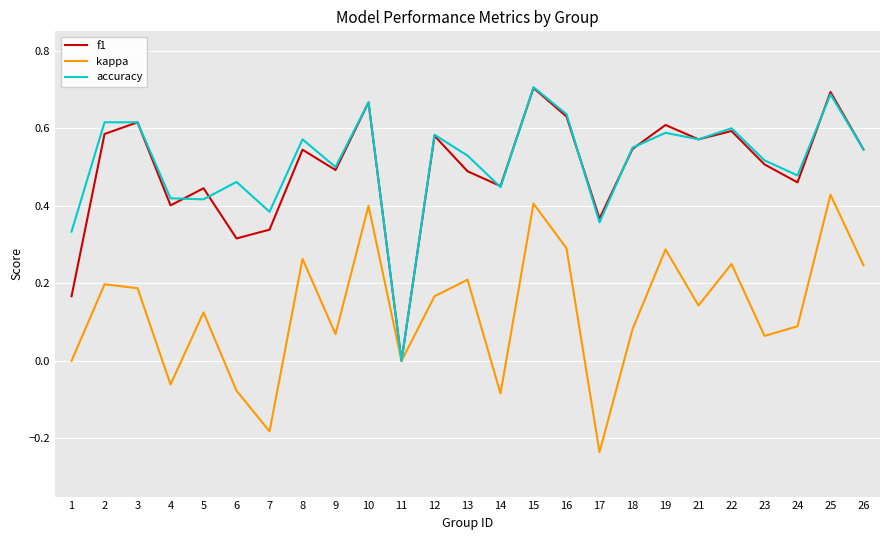

What is the total value across all series at 19?

1.5